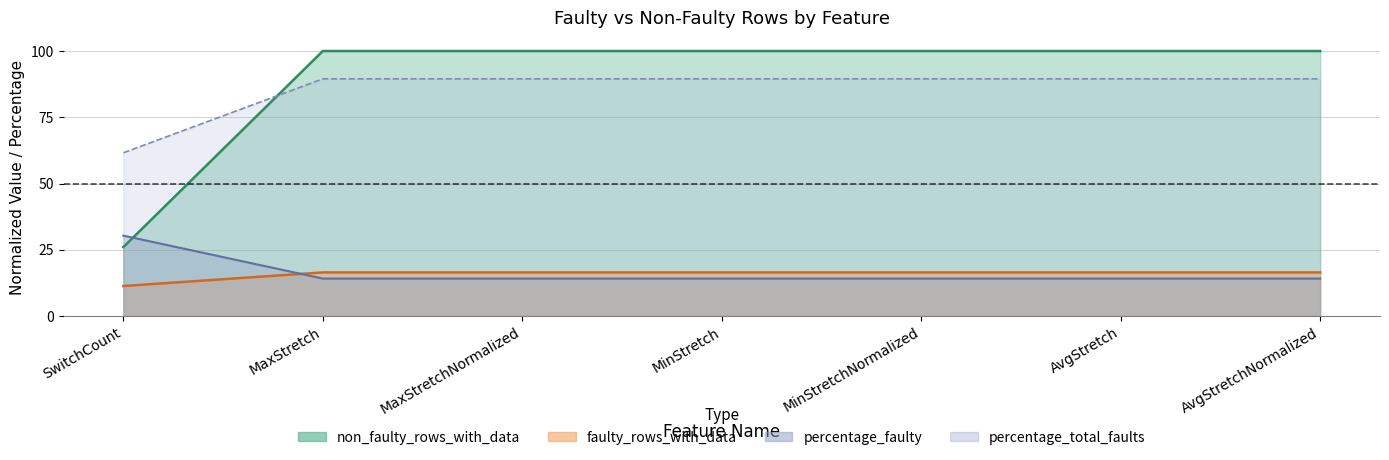

What is the value of the non_faulty_rows_with_data point at the 4th from the left?

100.0